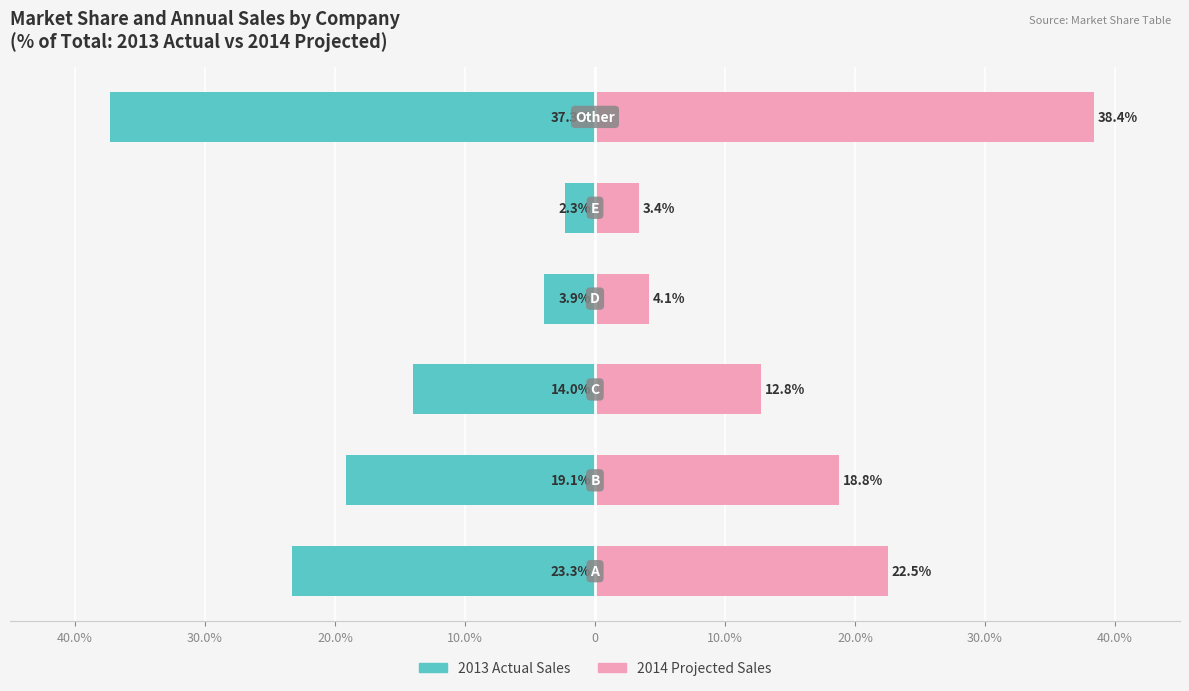

What is the difference between the 2014 Projected Sales values at 10.0% and 0?

0.7